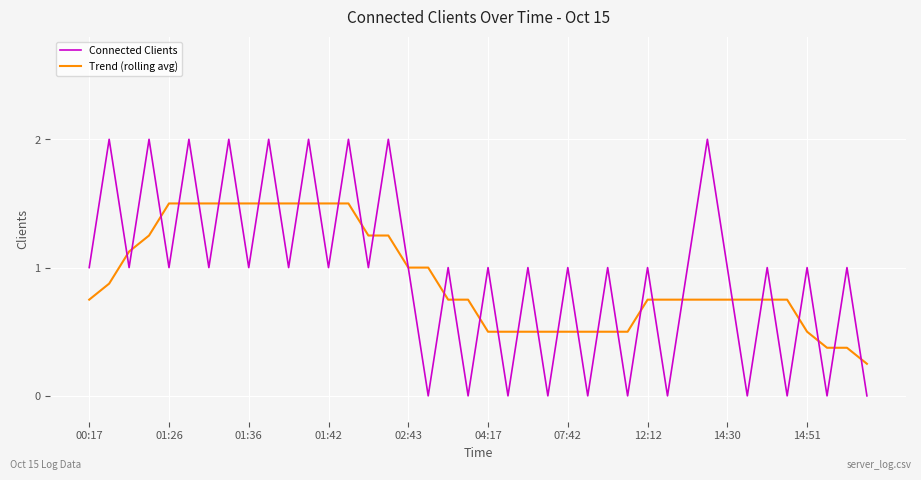

What is the highest value of the Trend (rolling avg) series?

1.5